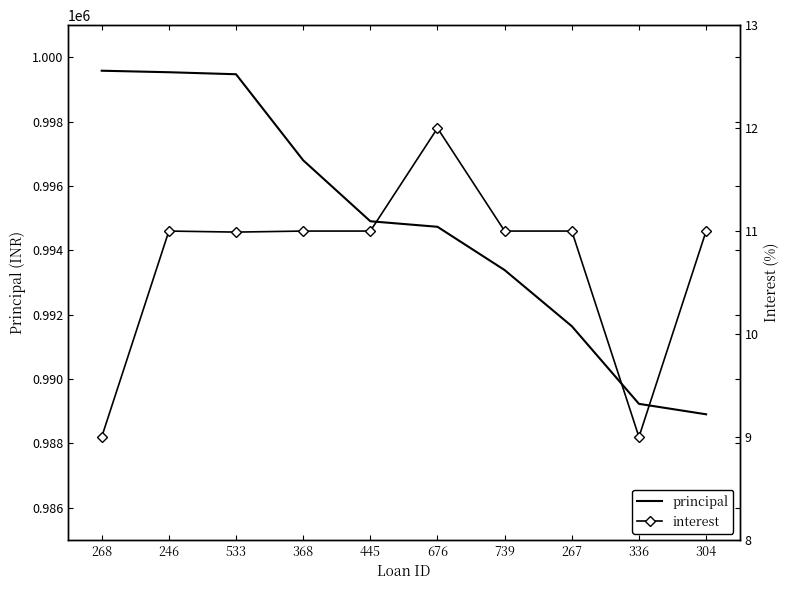

Between 533 and 676, which is larger?

533